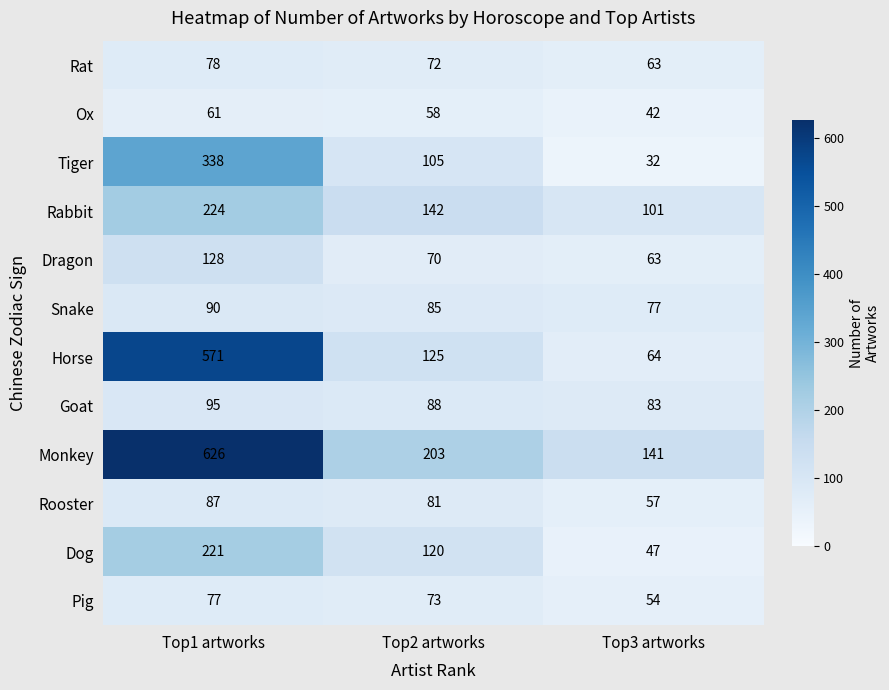

How many distinct data groups are displayed?

12